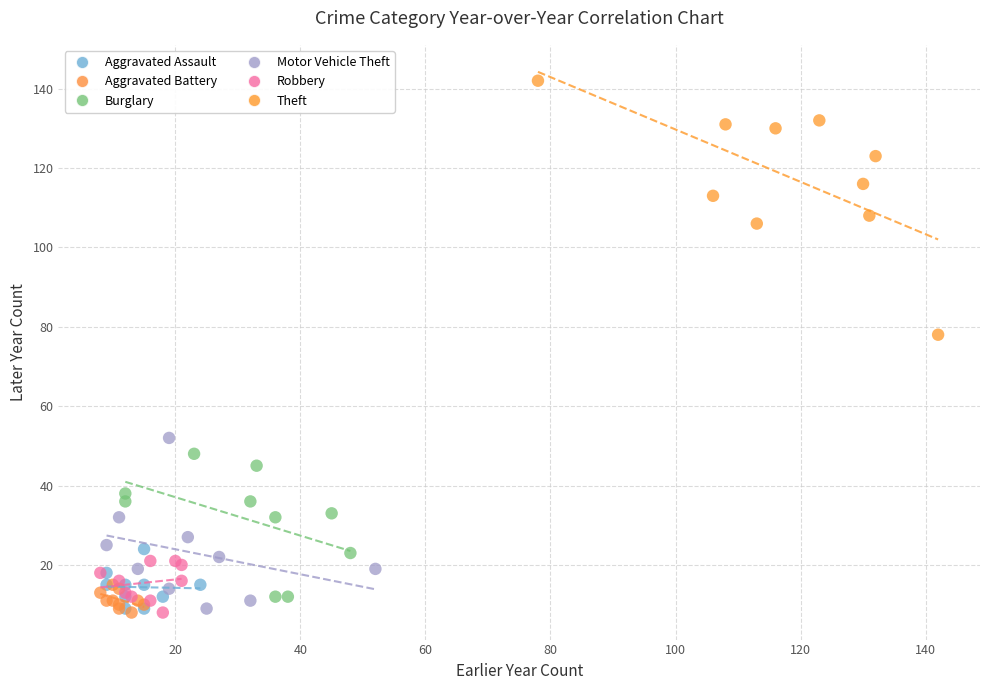

Which series has the widest spread of Y values?

Theft